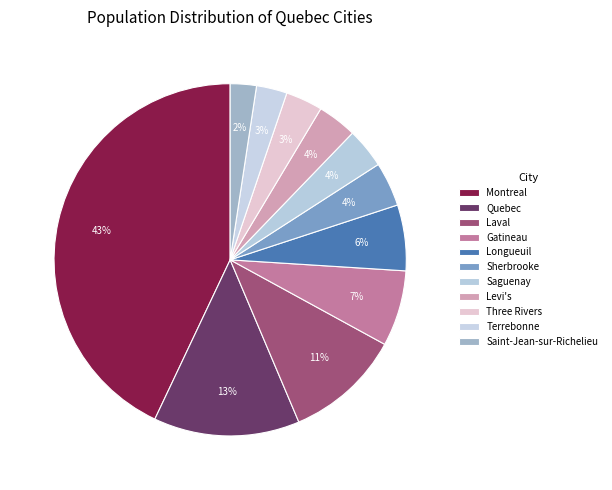

Does any single category account for the majority?

No